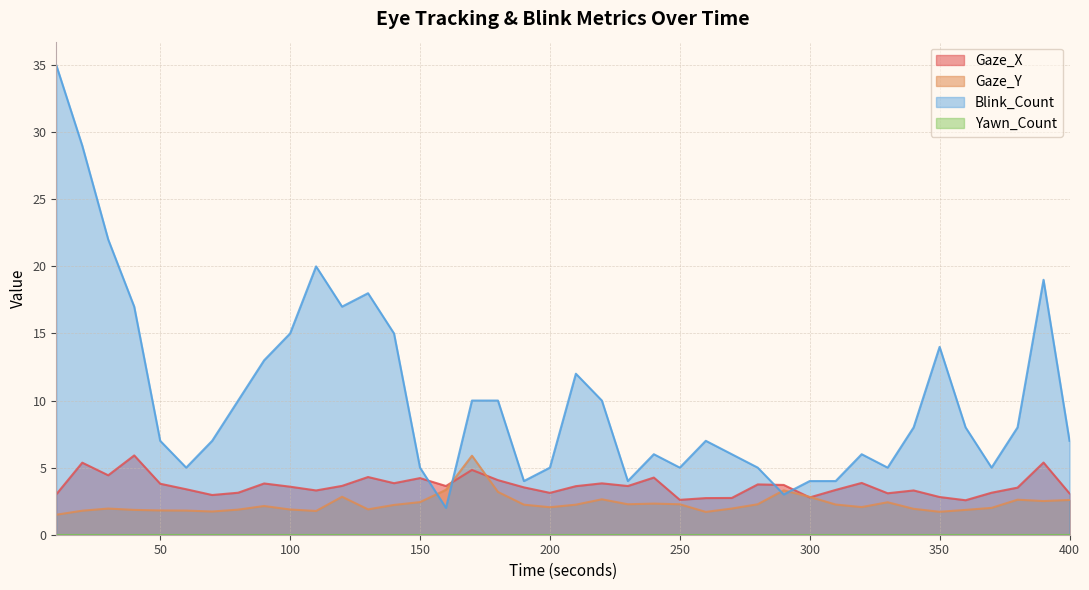

List the labels in order of Gaze_Y value, smallest first.

10, 260, 350, 70, 110, 20, 60, 50, 40, 360, 80, 100, 130, 340, 30, 270, 370, 200, 320, 90, 140, 190, 210, 310, 230, 250, 280, 240, 330, 150, 390, 400, 380, 220, 300, 120, 180, 290, 160, 170